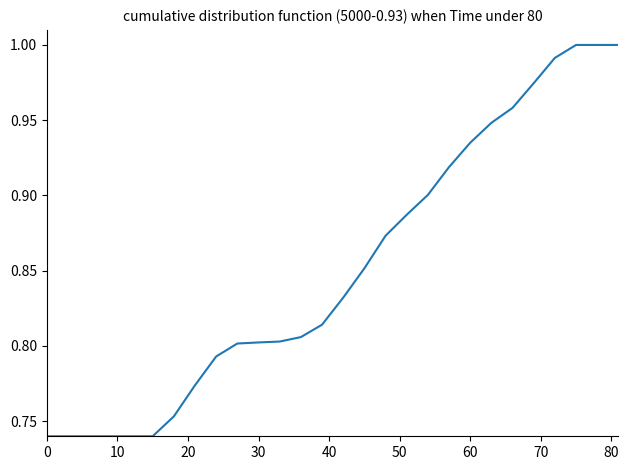

What is the difference between the maximum and minimum values?

0.3